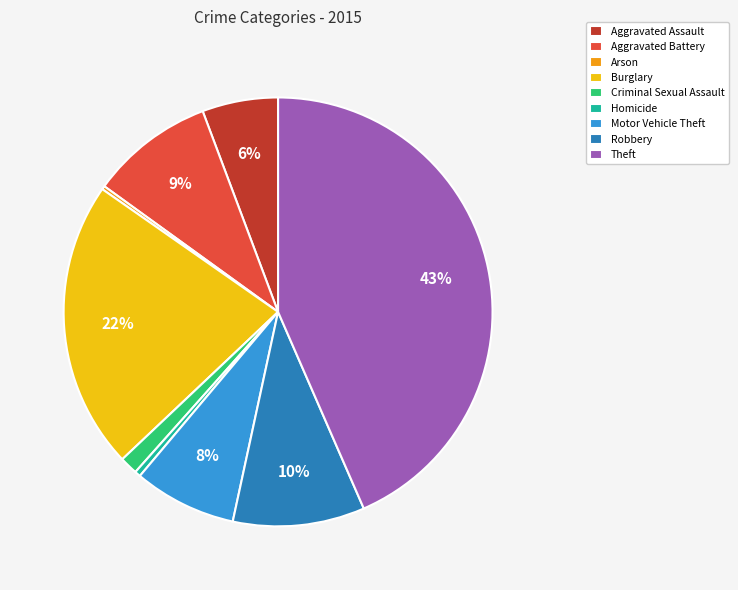

What percentage is the Aggravated Assault slice, to the nearest percent?

6%